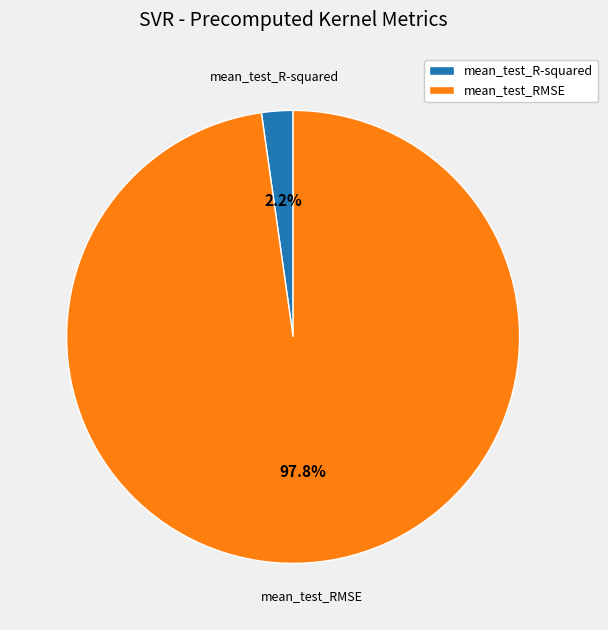

What portion of the pie excludes mean_test_RMSE?

2.2%